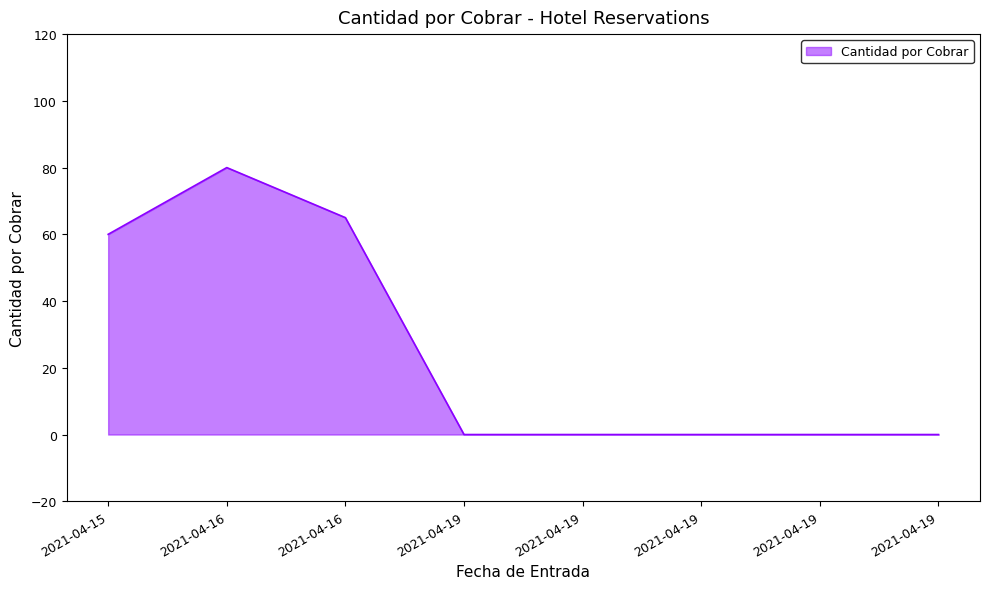

How many lines are shown in the chart?

1